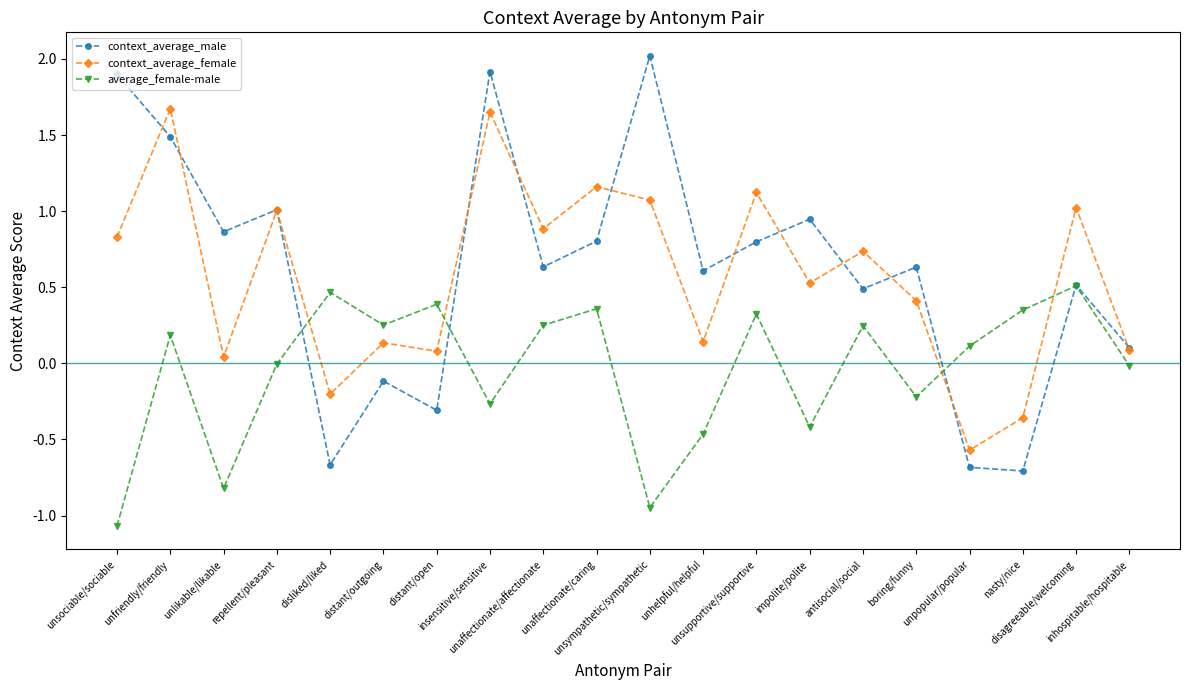

True or false: context_average_male and average_female-male intersect in this chart.

True